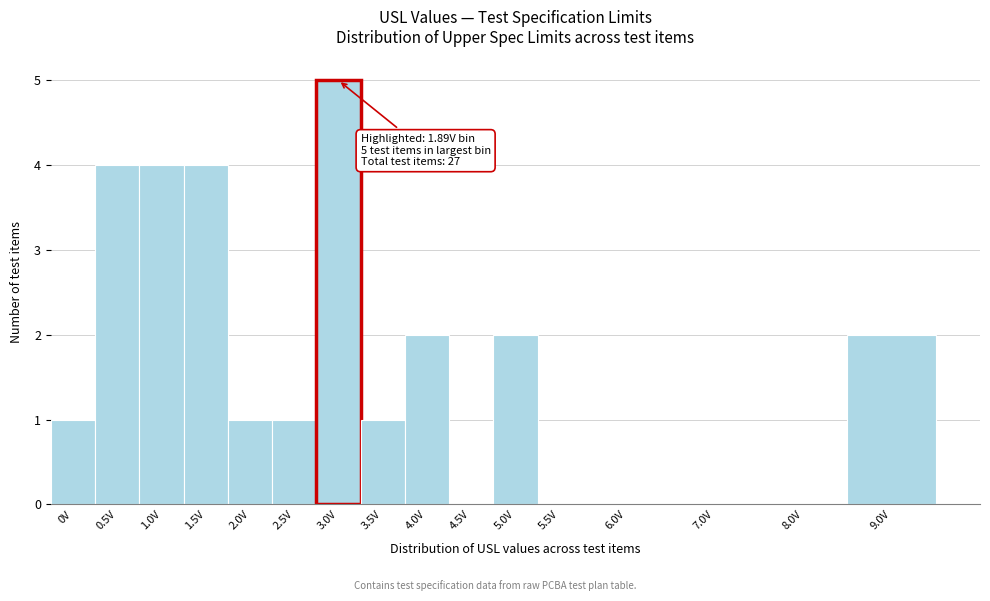

Reading right to left, transcribe all the data shown in this chart.

9.0V=2	8.0V=0	7.0V=0	6.0V=0	5.5V=0	5.0V=2	4.5V=0	4.0V=2	3.5V=1	3.0V=5	2.5V=1	2.0V=1	1.5V=4	1.0V=4	0.5V=4	0V=1